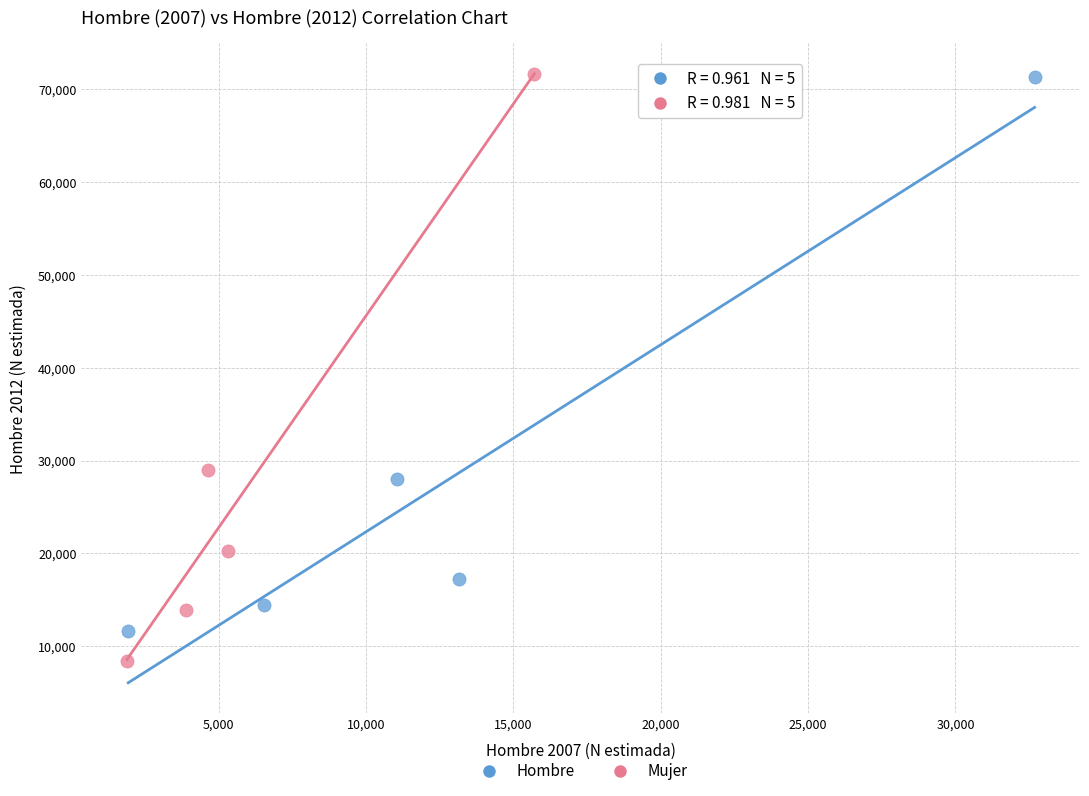

Which series reaches the minimum Y coordinate?

Mujer